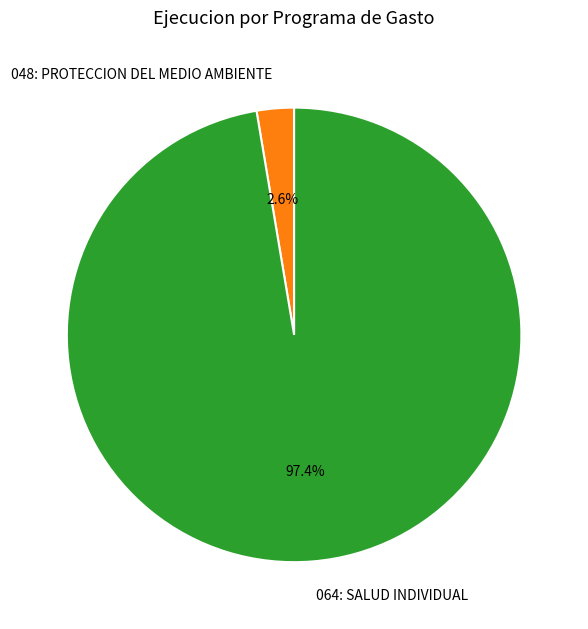

How many slices are in this pie chart?

2